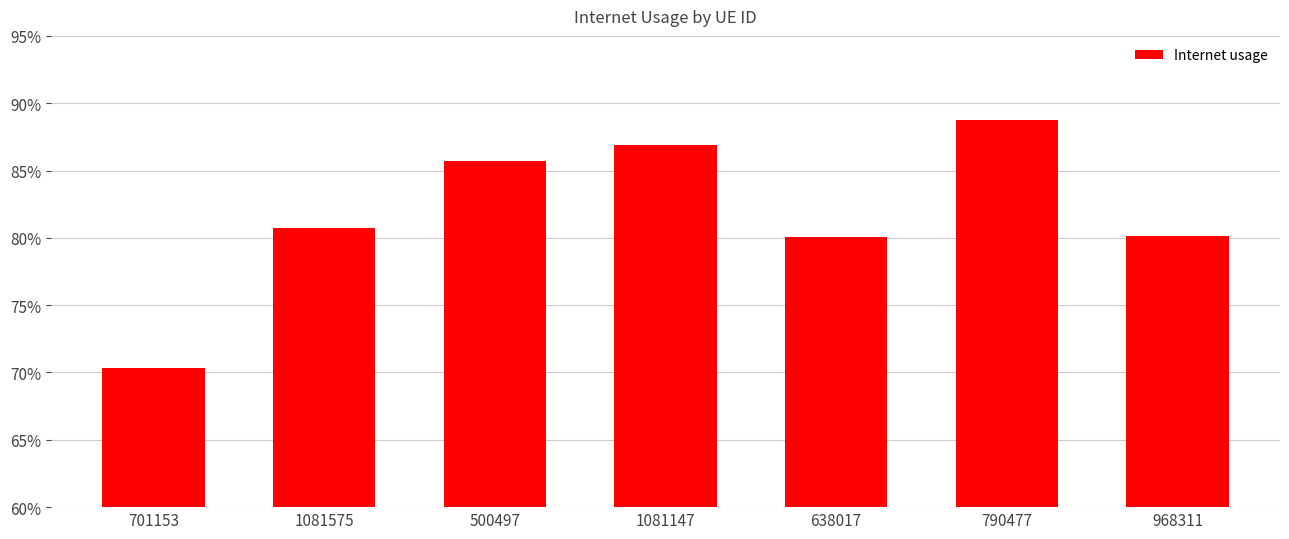

Read the value at 701153.

0.7